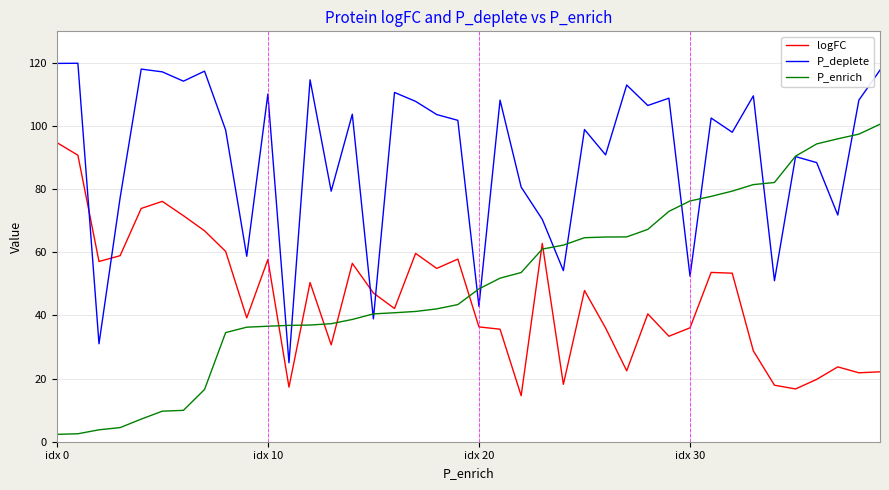

Which series has the largest total across all categories?

P_deplete